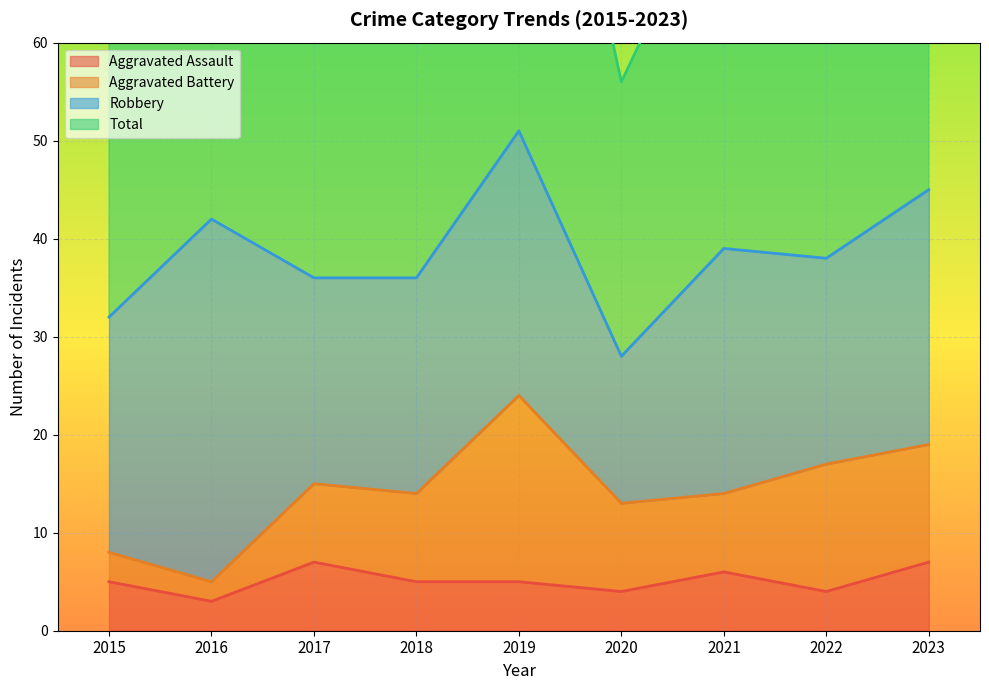

True or false: Total and Aggravated Assault intersect in this chart.

False